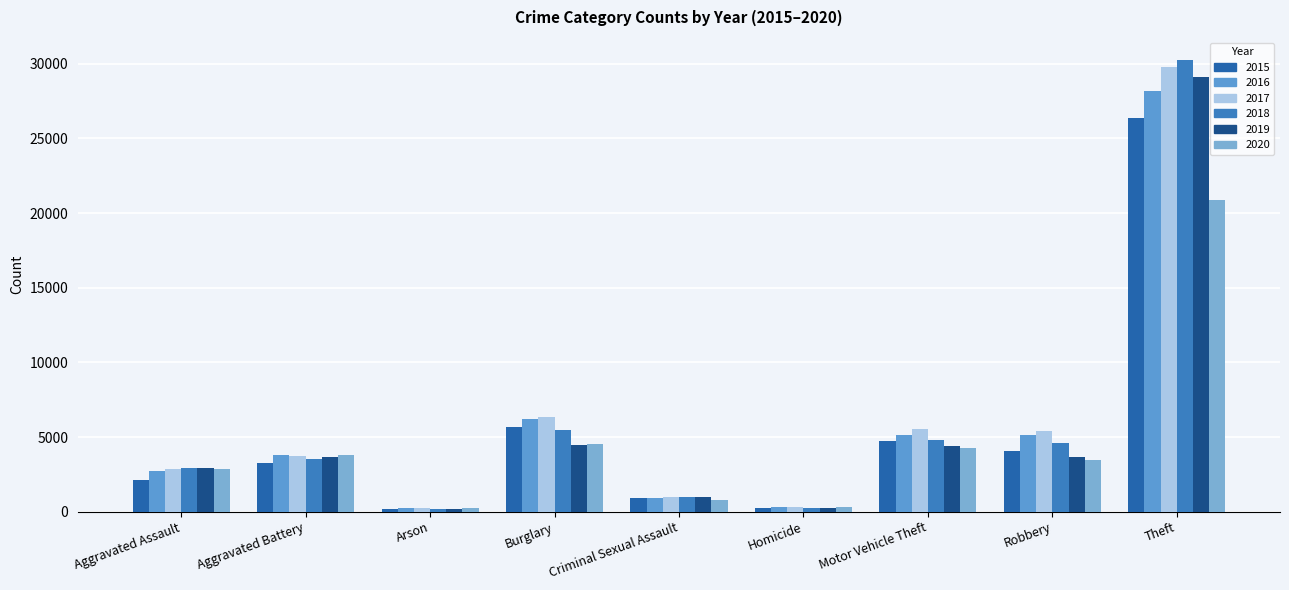

Does the chart contain any negative values?

No